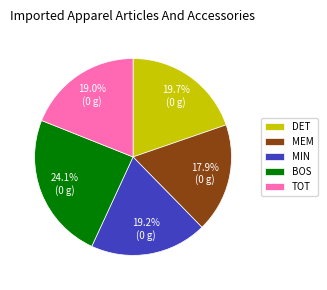

To the nearest percent, what is the combined percentage of DET and MIN?

39%